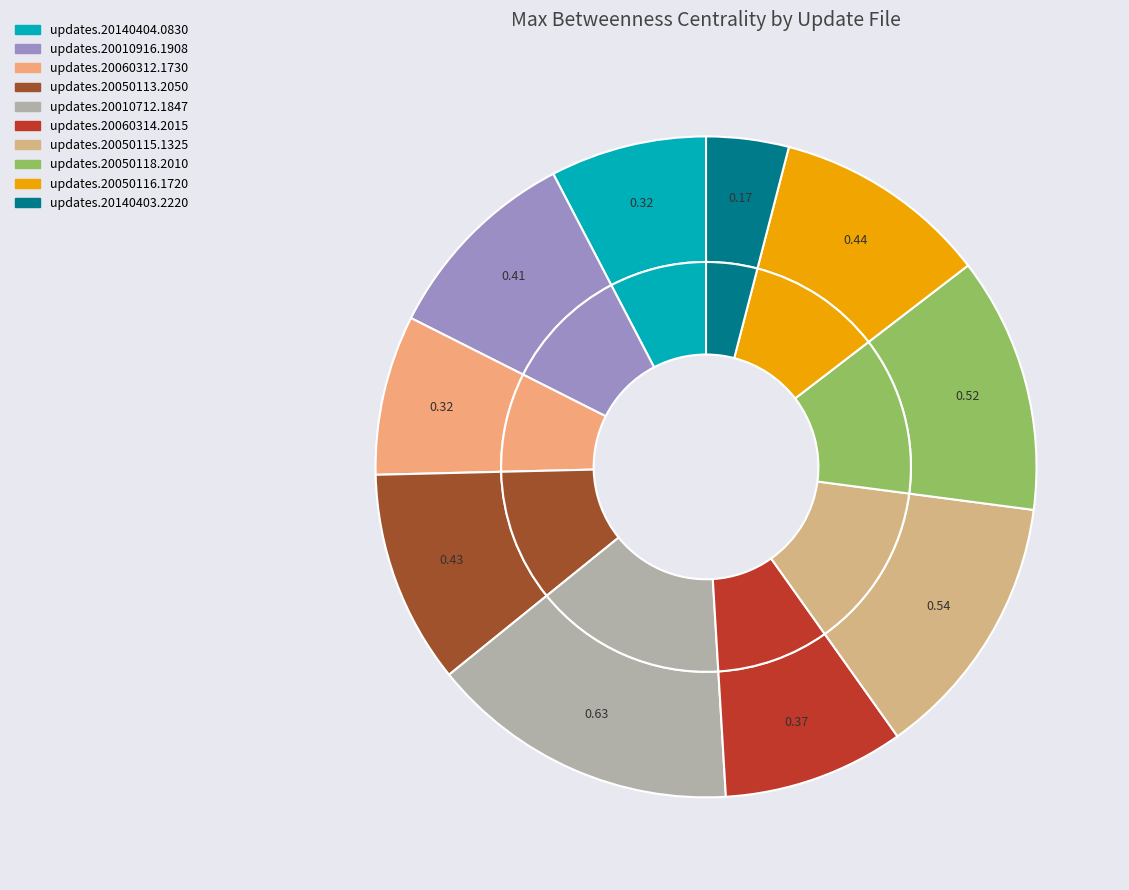

To the nearest percent, what is the difference between the largest and smallest slice percentages?

11%